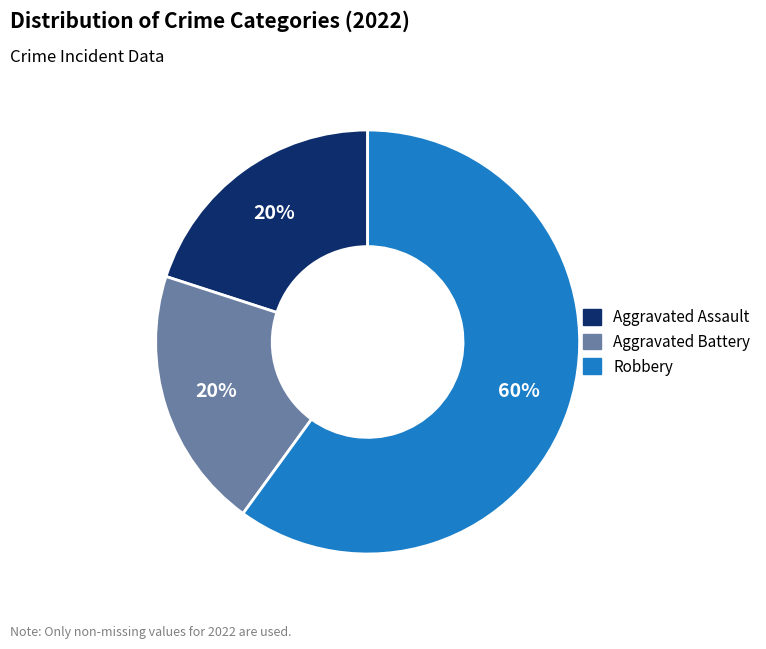

Is Robbery the majority of the pie?

Yes